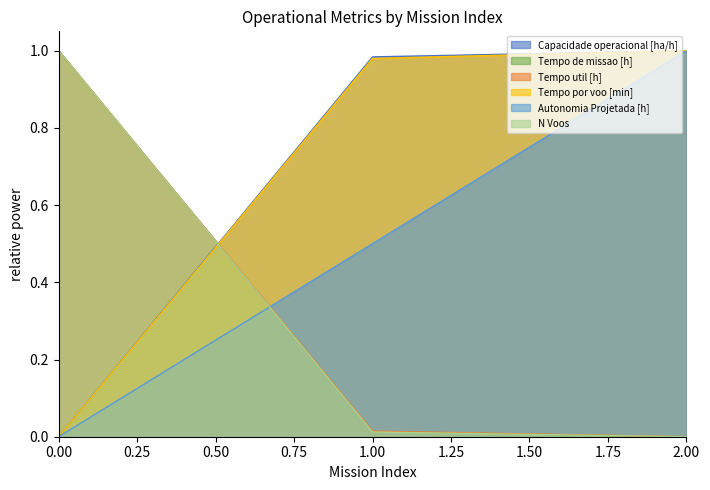

Read the Capacidade operacional [ha/h] value at 1.

1.0